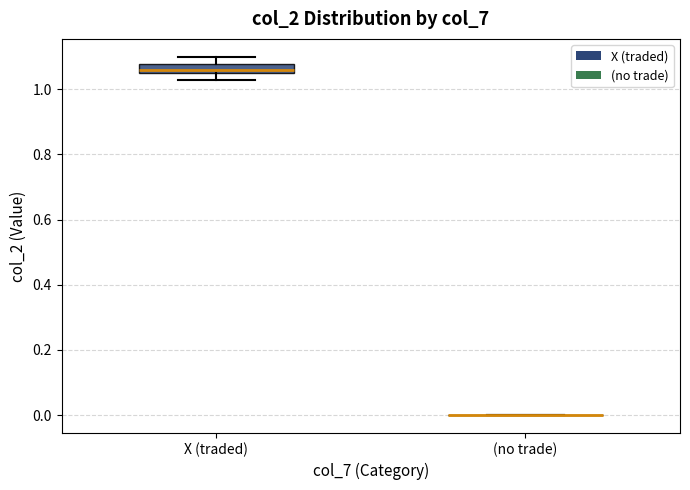

Comparing the boxes themselves (not the whiskers), which one is the tallest?

X (traded)